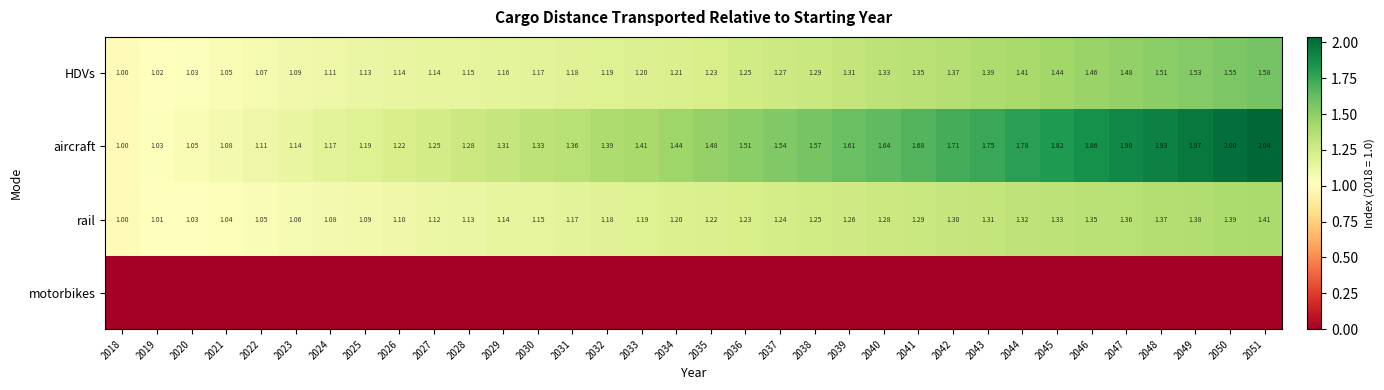

Is the value of rail at 2029 greater than the value of HDVs at 2036?

No